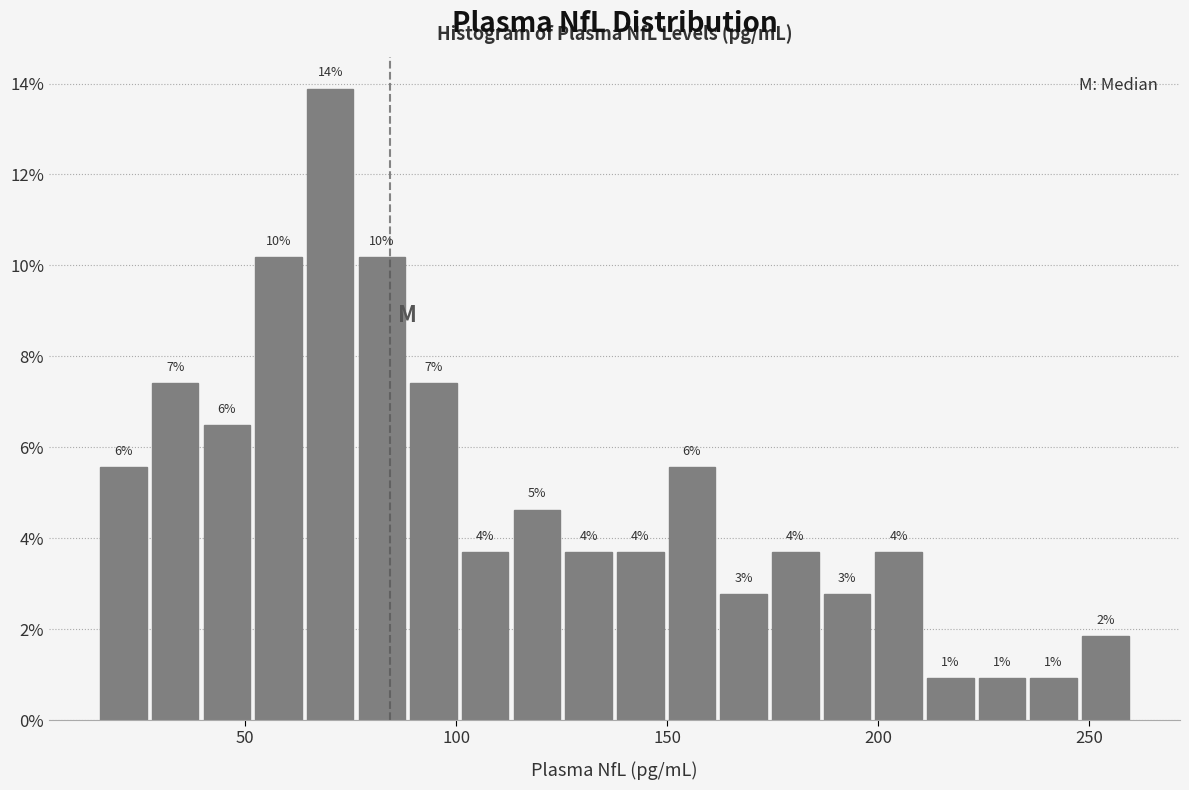

Around what value on the x-axis is the tallest bar? Give the approximate position of its centre, as read against the axis.

70